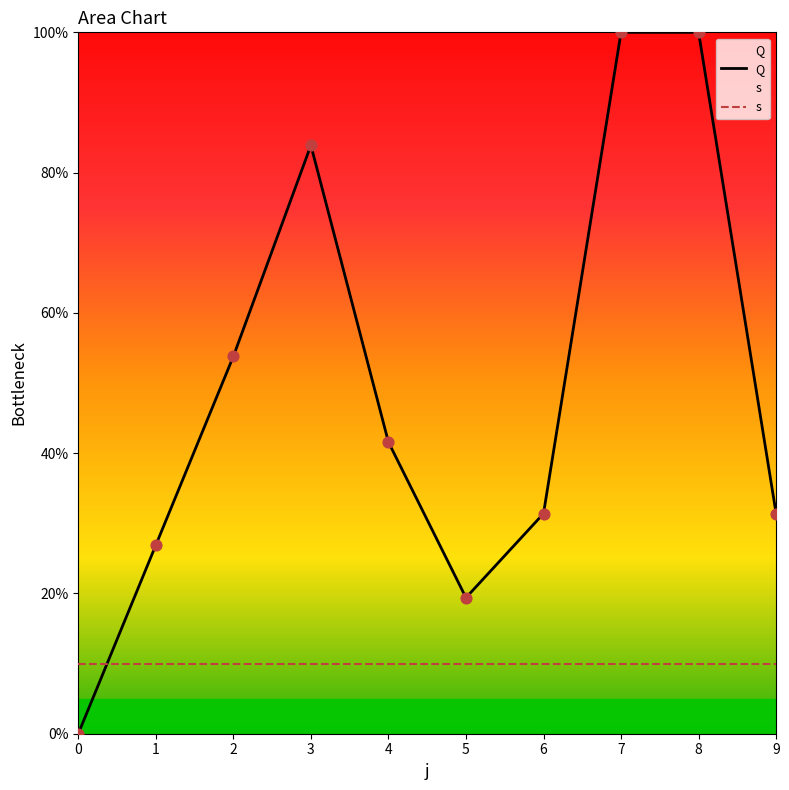

Which series contains the highest Y value?

Q